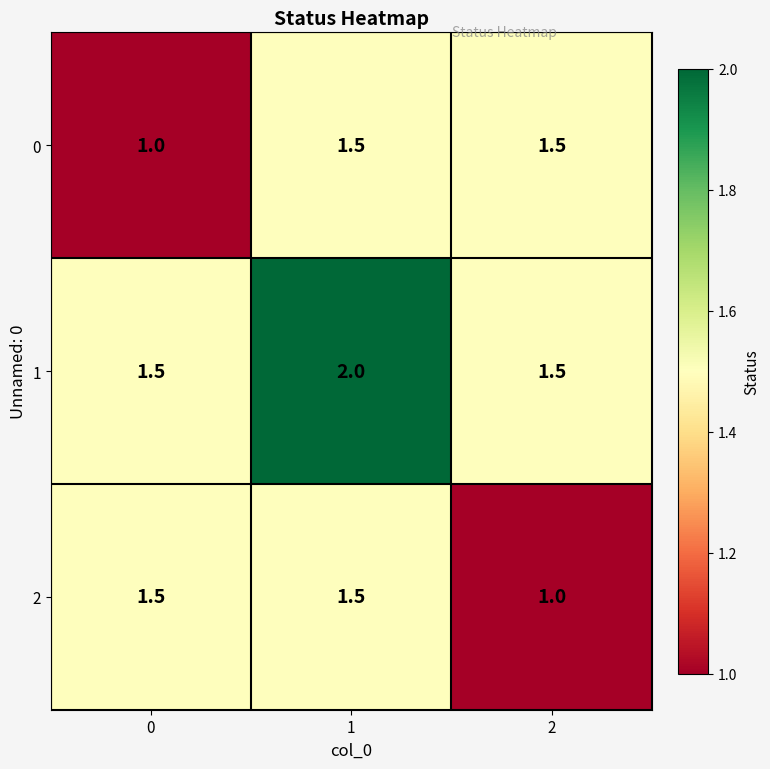

What is the maximum value shown in the chart?

2.0